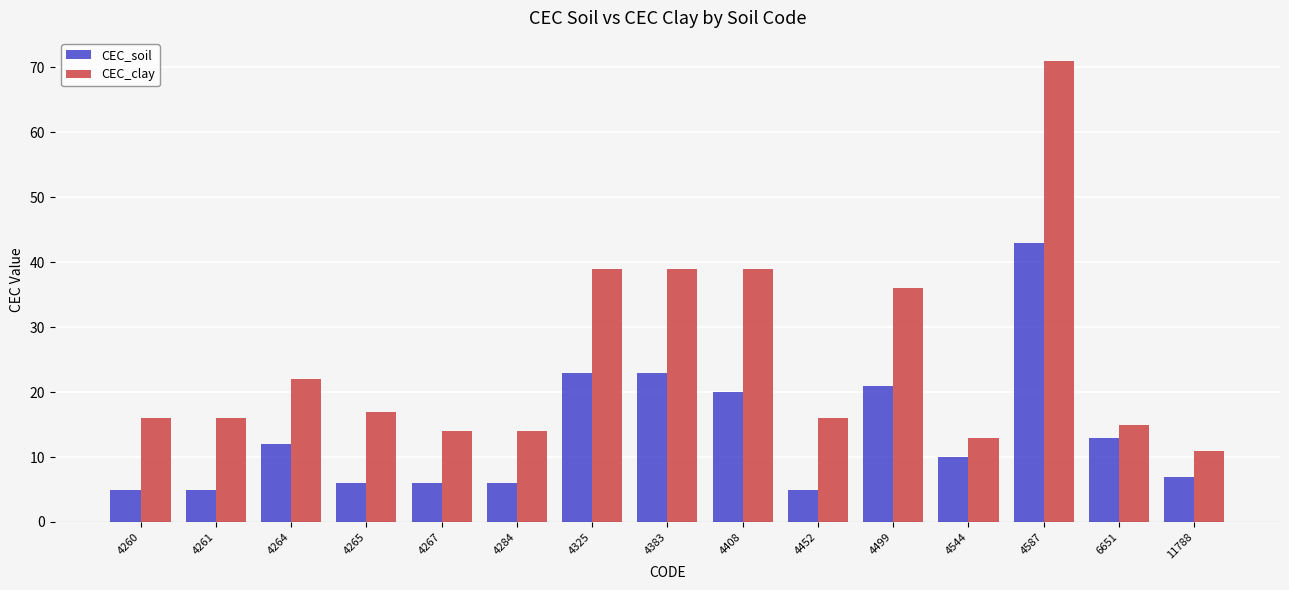

Rank the series at 6651 from lowest to highest value.

CEC_soil, CEC_clay